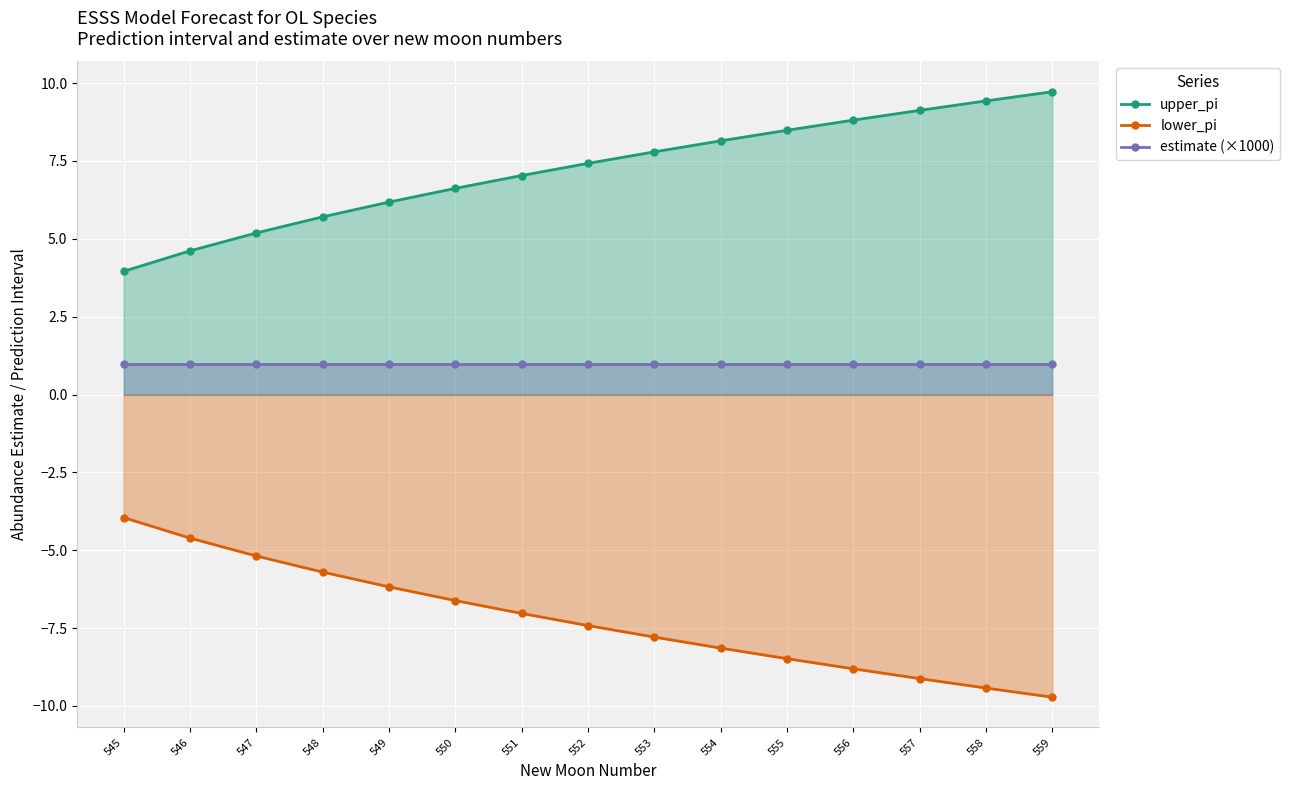

What is the sum of all estimate (×1000) values?

14.9